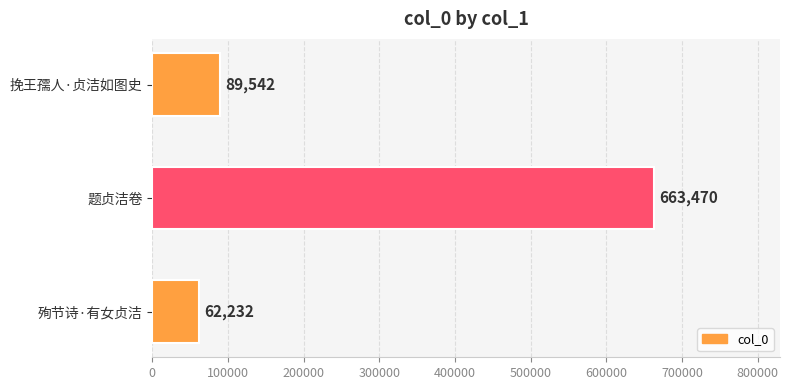

What is the sum of all values?

815244